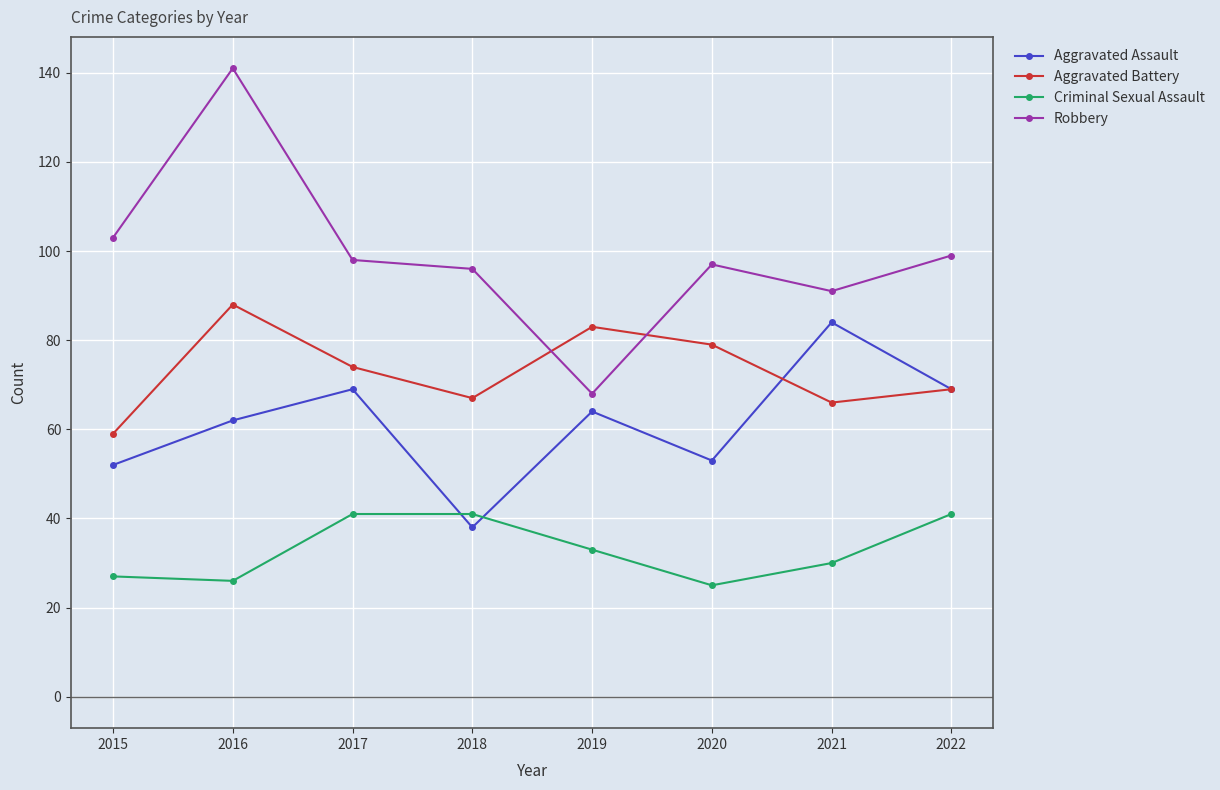

In Aggravated Battery, how many points are lower than both neighbors (excluding endpoints)?

2